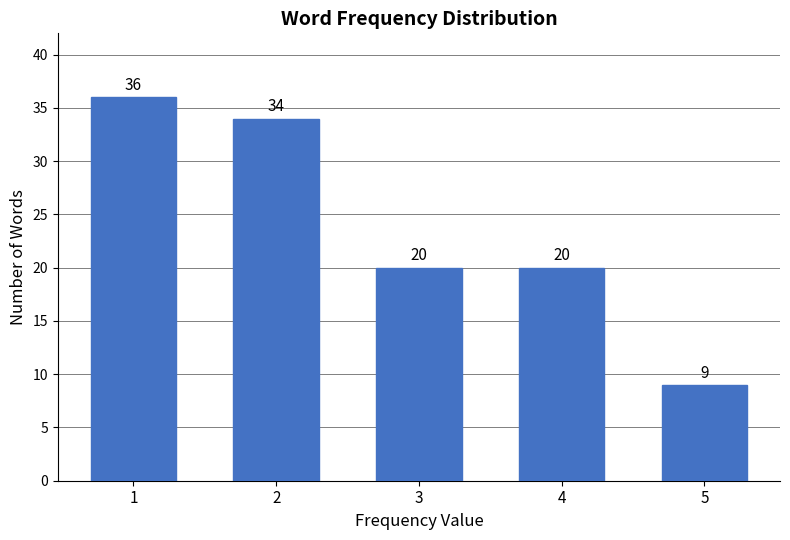

Reading left to right, what are all the values shown in this chart?

36	34	20	20	9